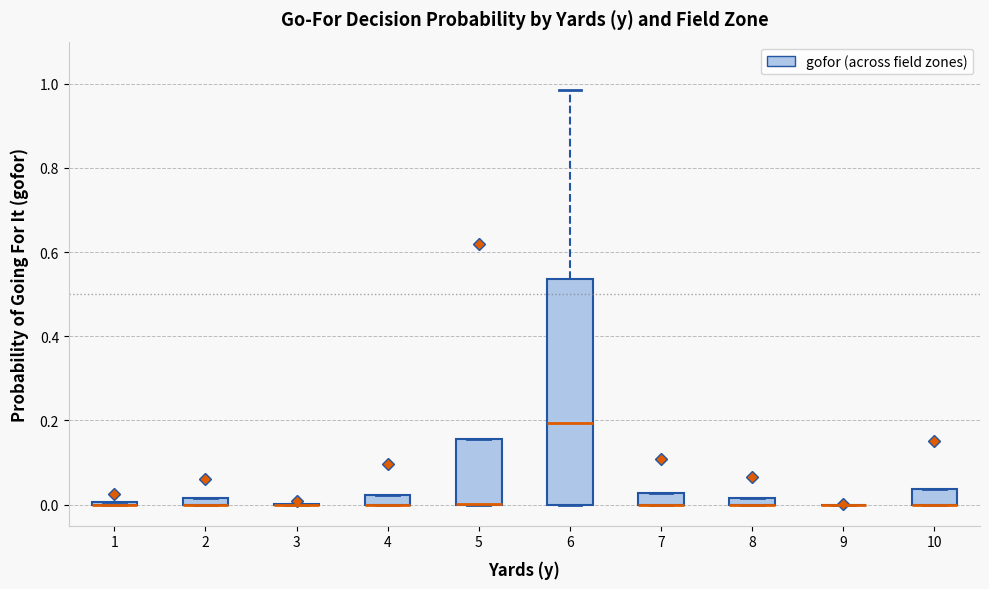

Which box is the tallest, from its lower edge to its upper edge?

6